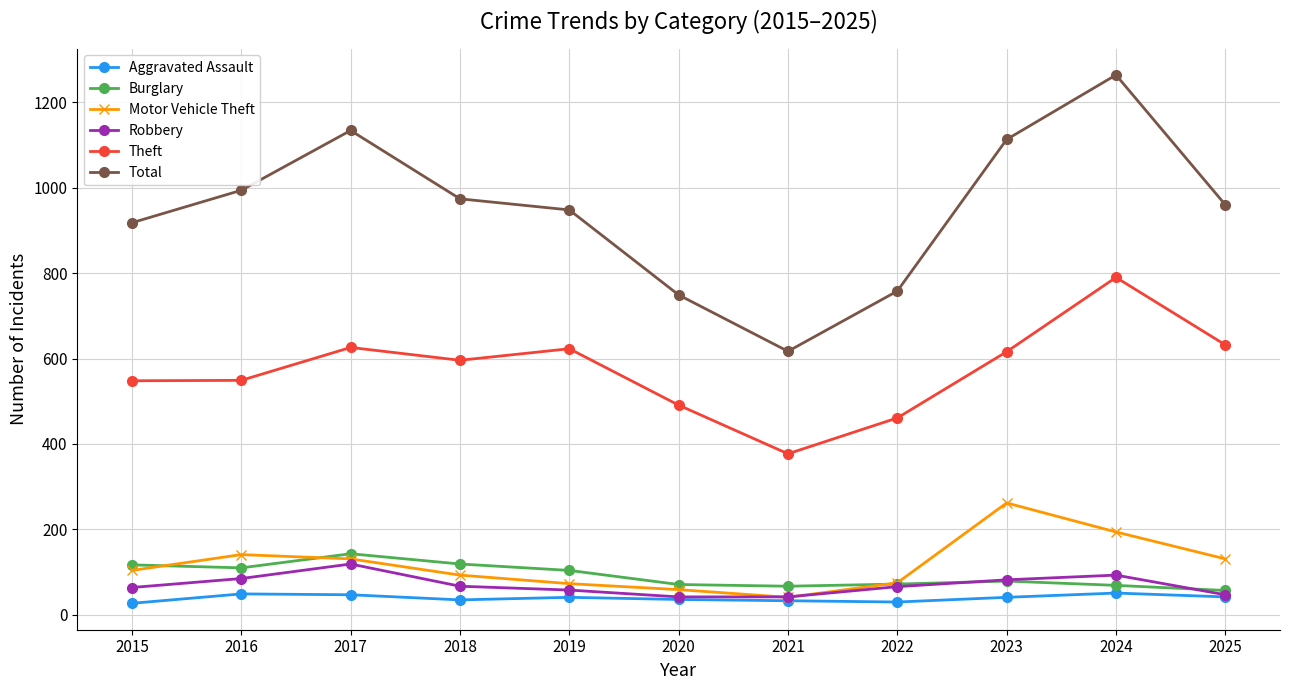

What is the difference between the maximum and minimum values in the Aggravated Assault series?

24